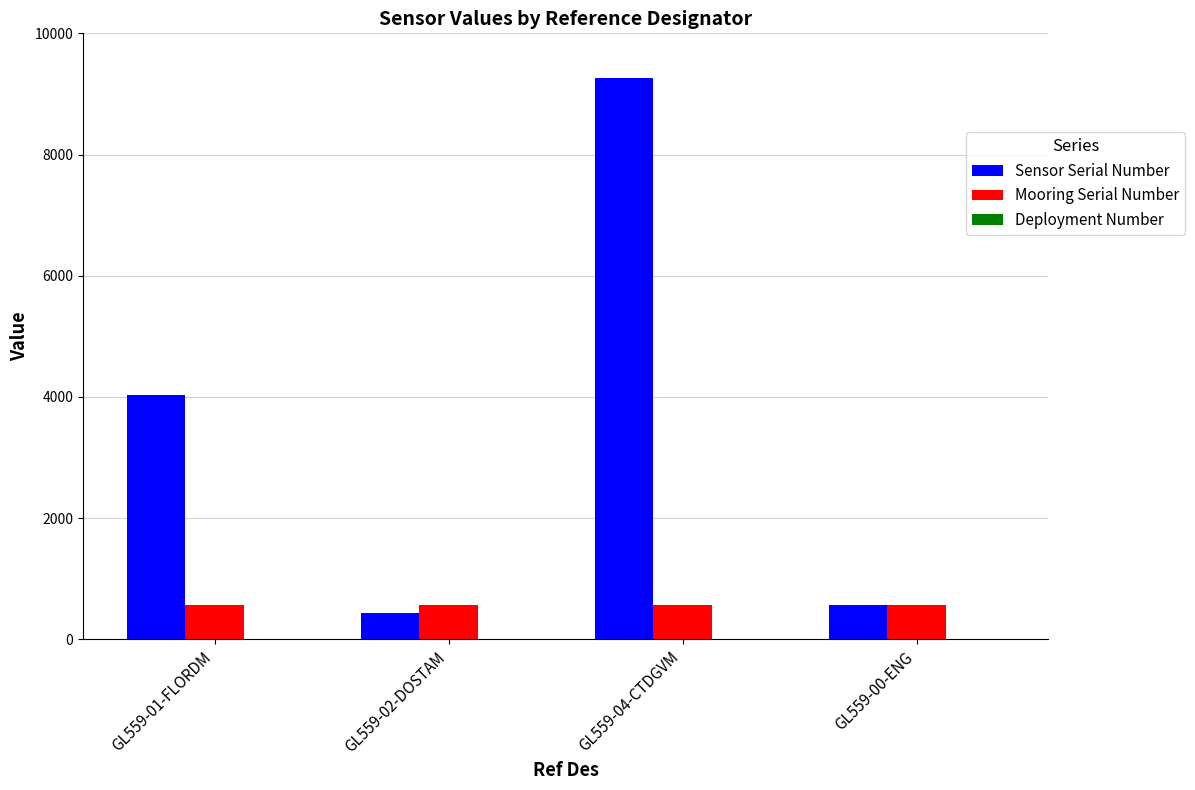

What is the total value across all series at GL559-00-ENG?

1119